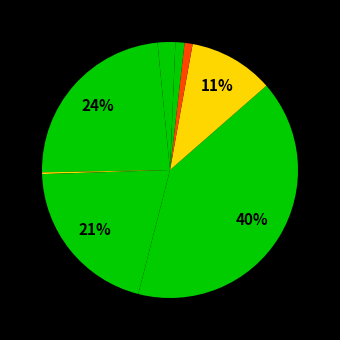

Which slice is the smallest?

5